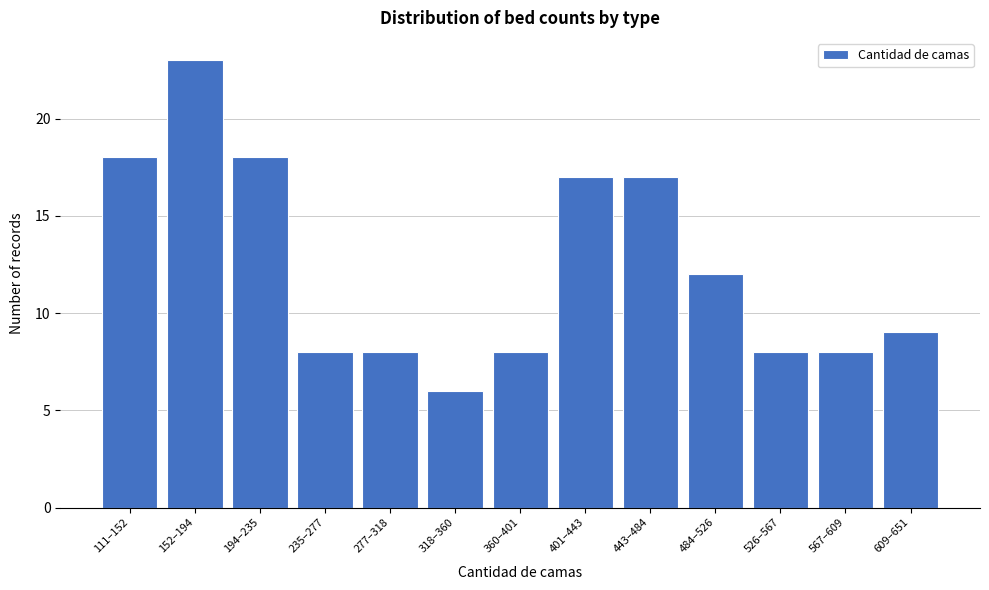

Reading left to right, extract all data points from this chart.

18	23	18	8	8	6	8	17	17	12	8	8	9